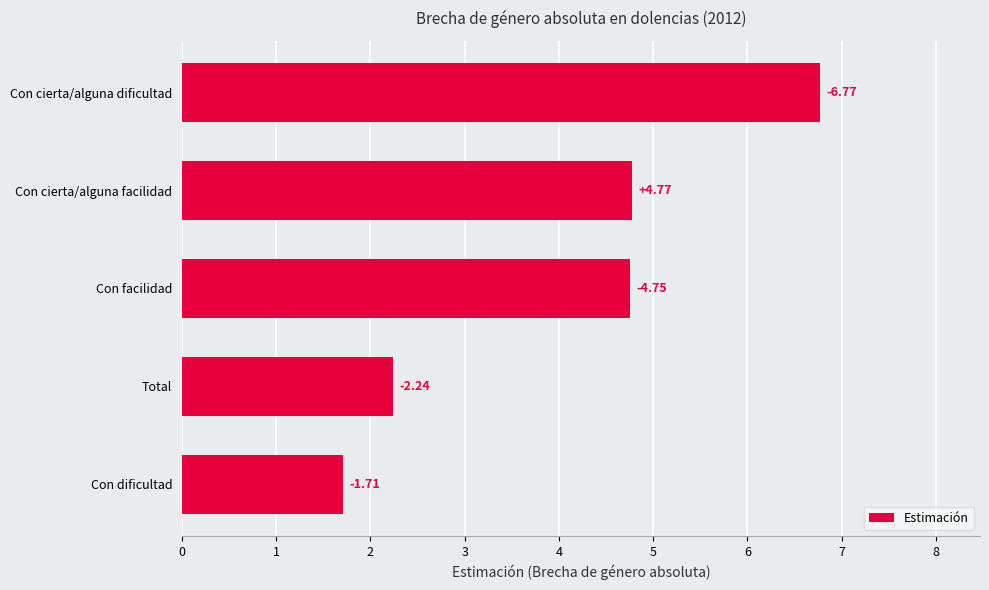

Where does the data first go above 4?

Con facilidad